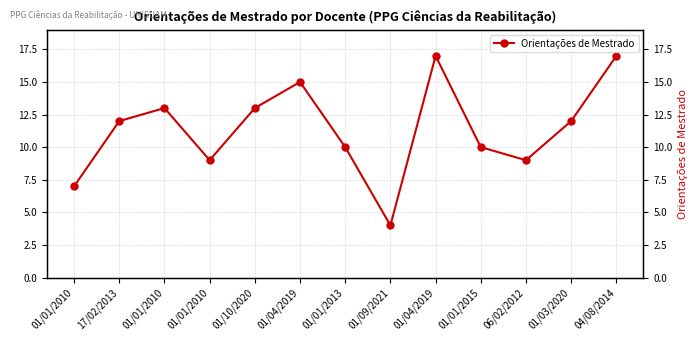

Where does the data first go above 12?

01/01/2010